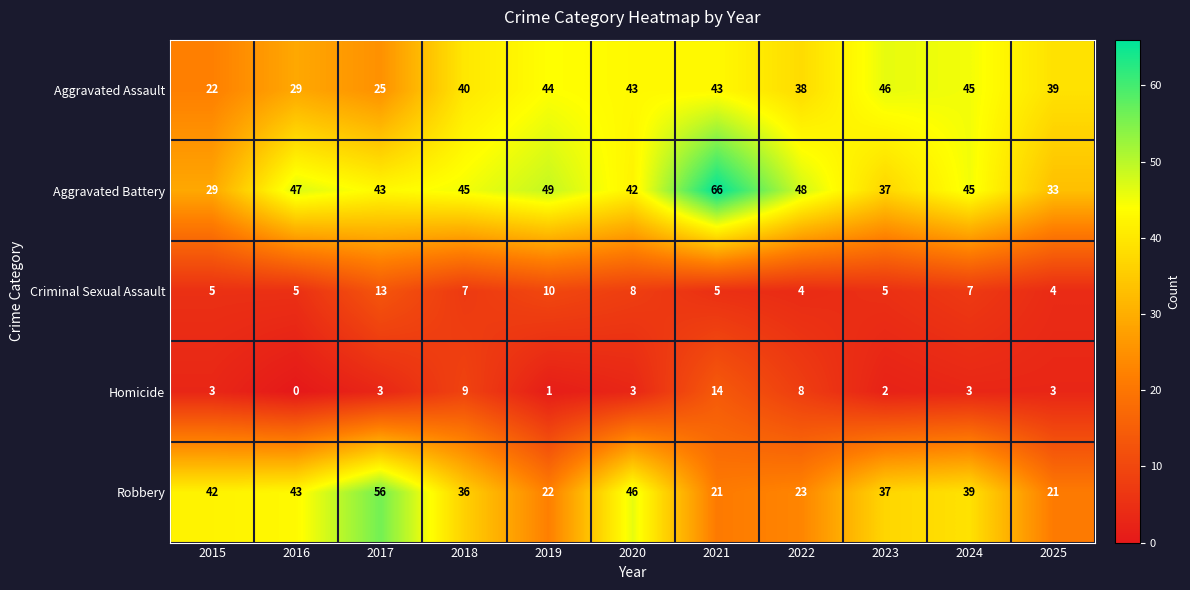

Rank the series by their maximum value, from highest to lowest.

Aggravated Battery, Robbery, Aggravated Assault, Homicide, Criminal Sexual Assault